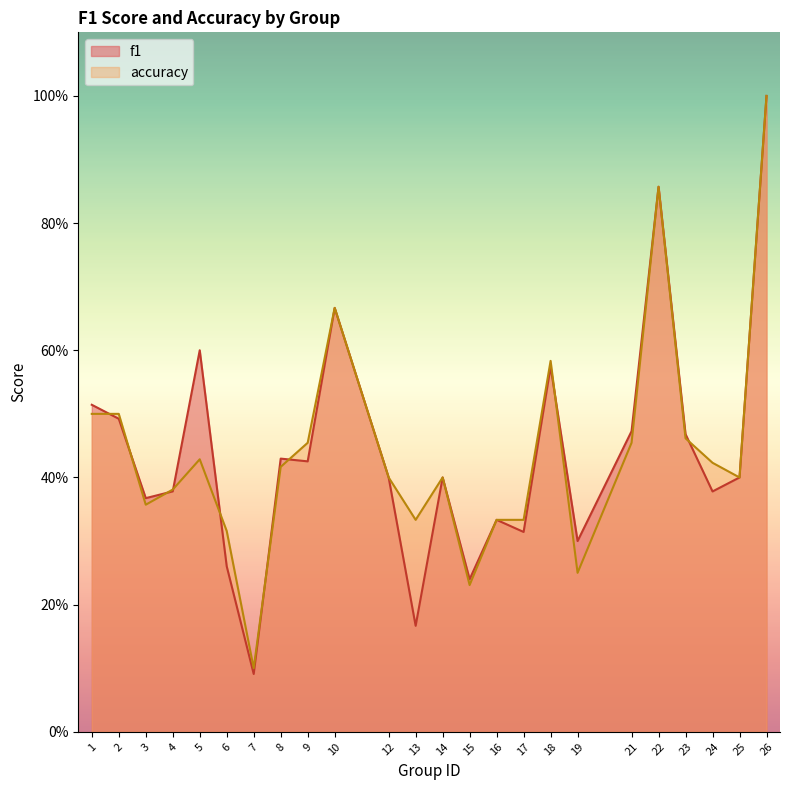

The value of f1 at 22 is 1.4. True or false?

False